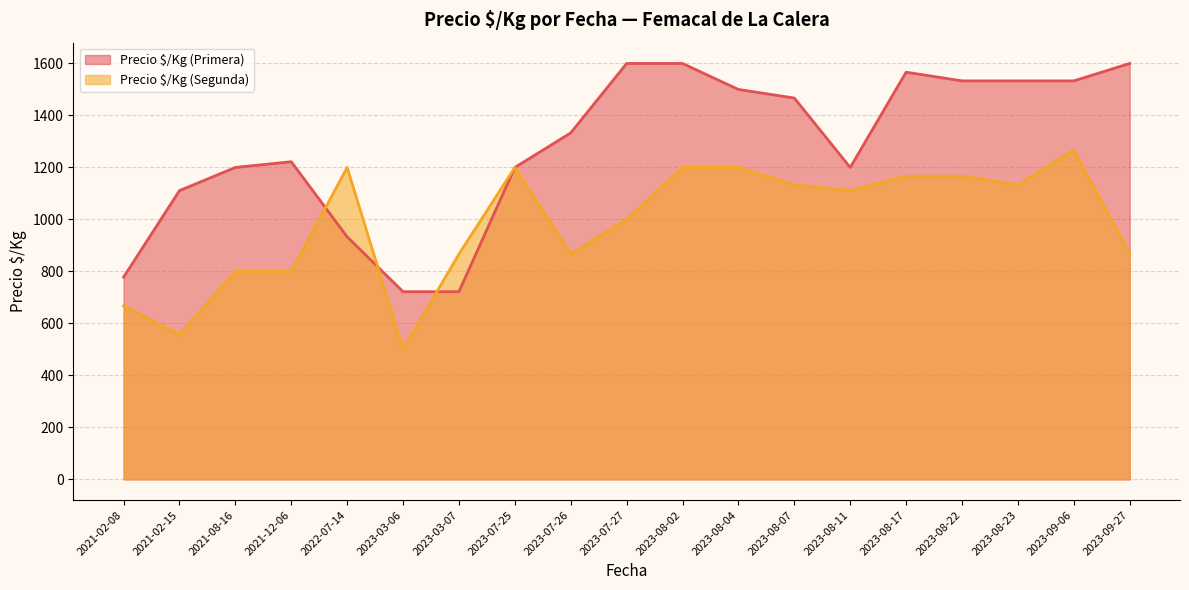

What is the greatest value displayed?

1600.0